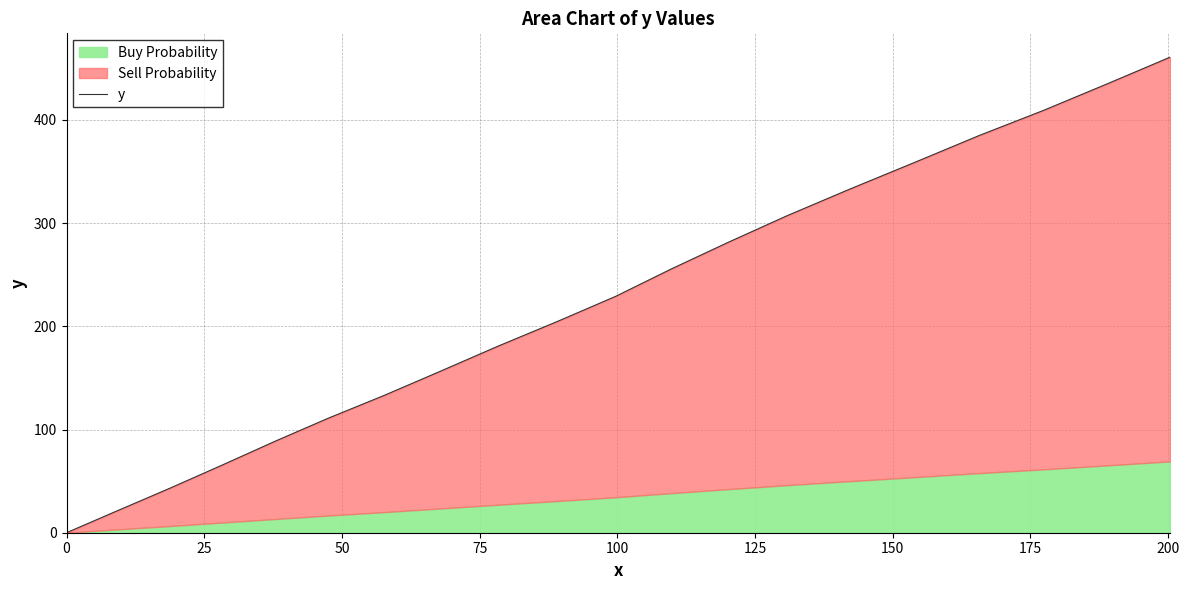

How many lines are shown in the chart?

1